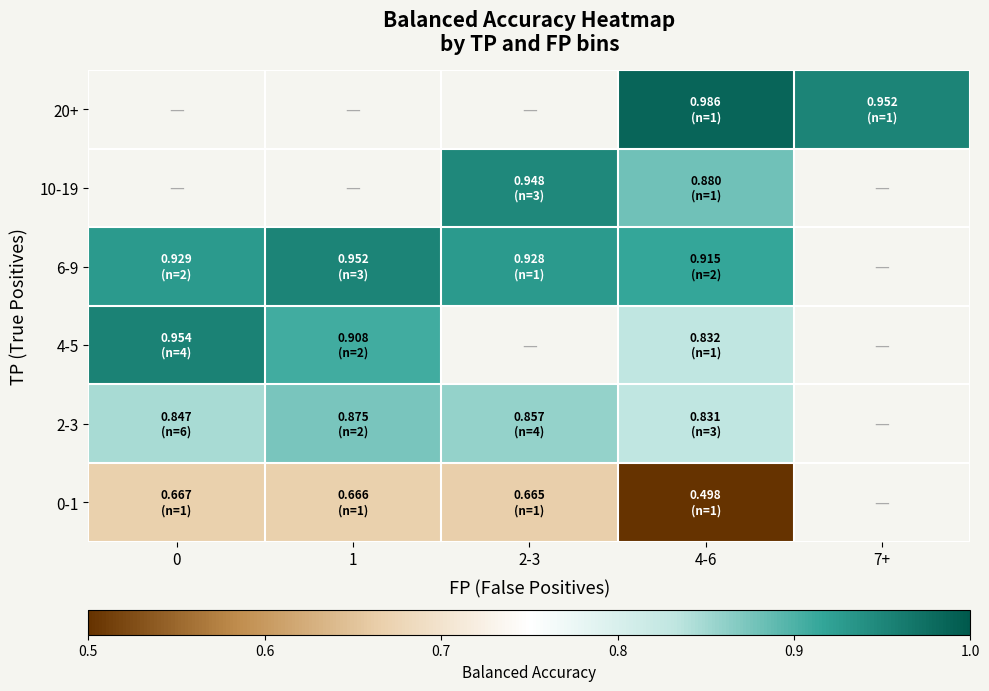

Which has a higher value, 2-3 or 1?

1